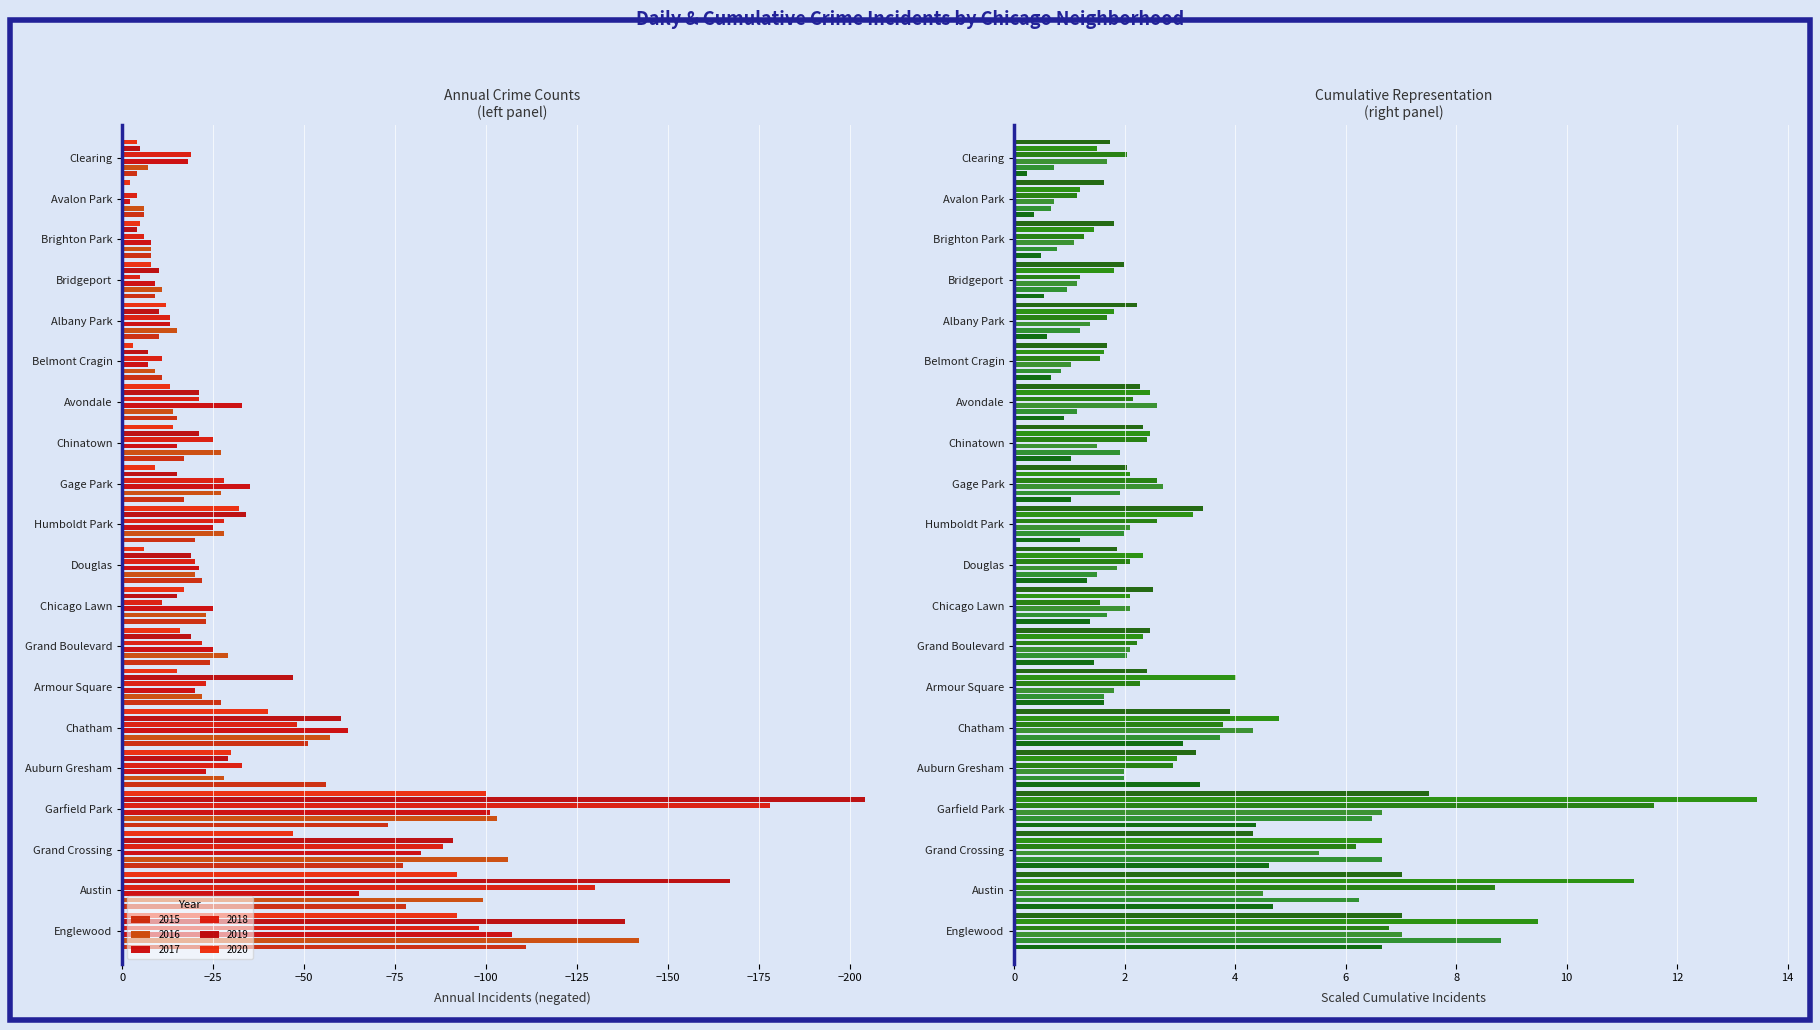

What is the sum of all 2016 values?

-781.0